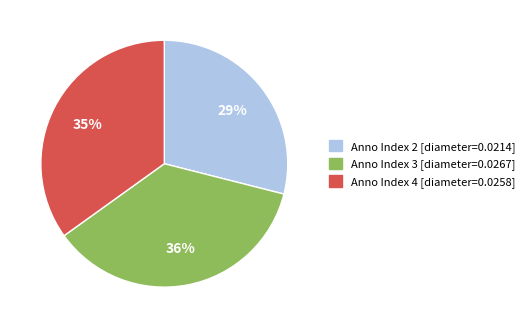

To the nearest percent, what is the difference between the largest and smallest slice percentages?

7%